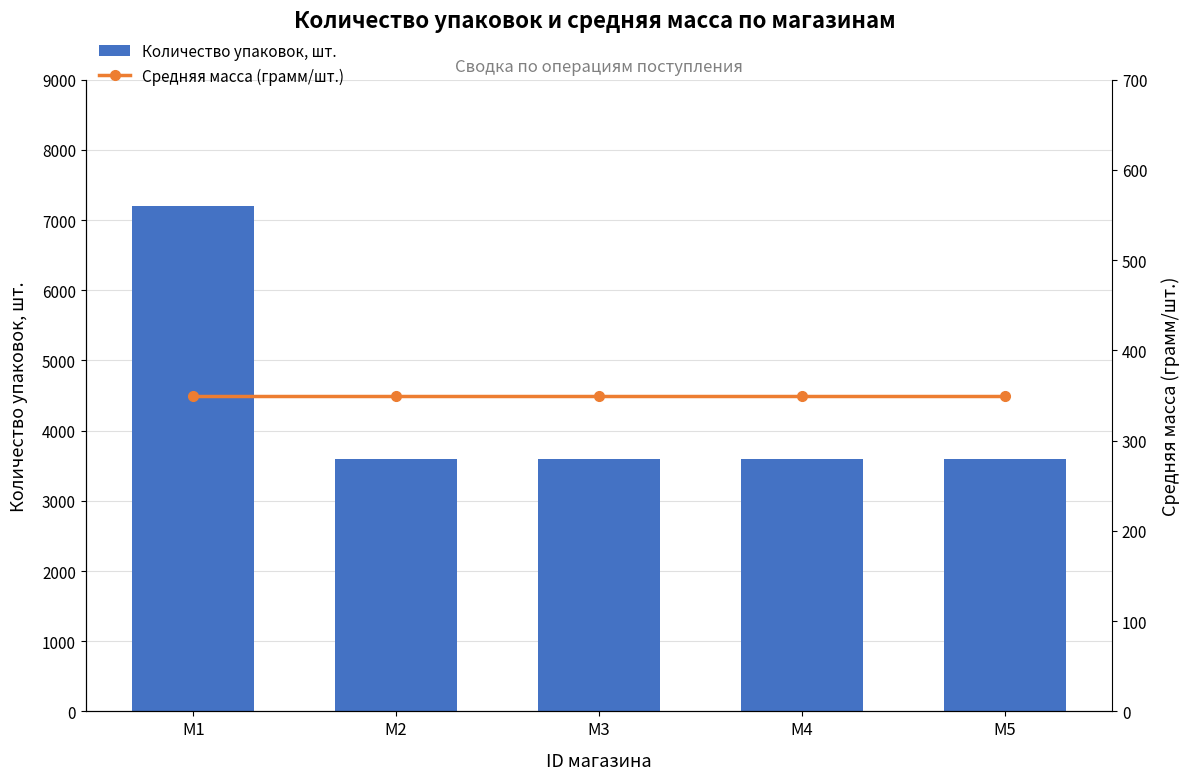

Rank the series at M4 from highest to lowest value.

Количество упаковок, шт., Средняя масса (грамм/шт.)